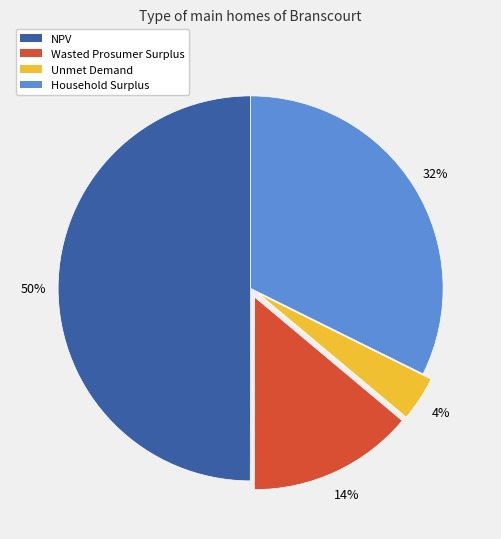

True or false: Household Surplus accounts for 32% of the total.

True